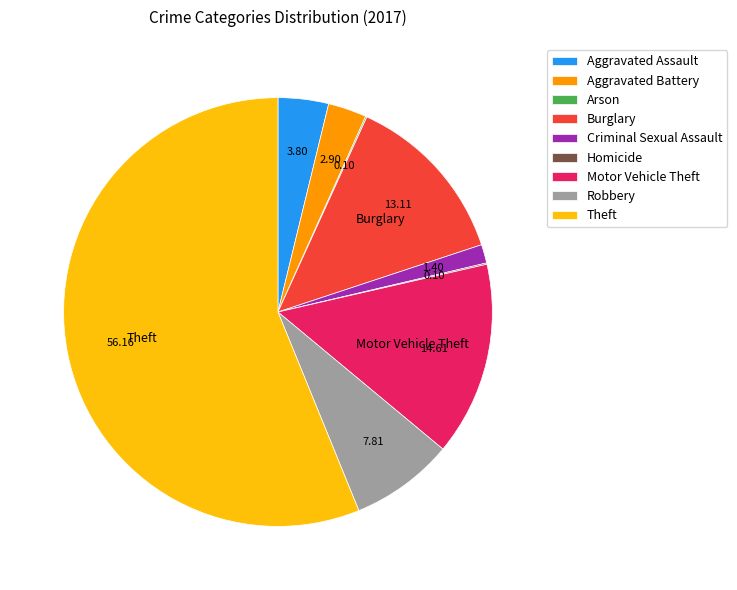

Does any single category account for the majority?

Yes